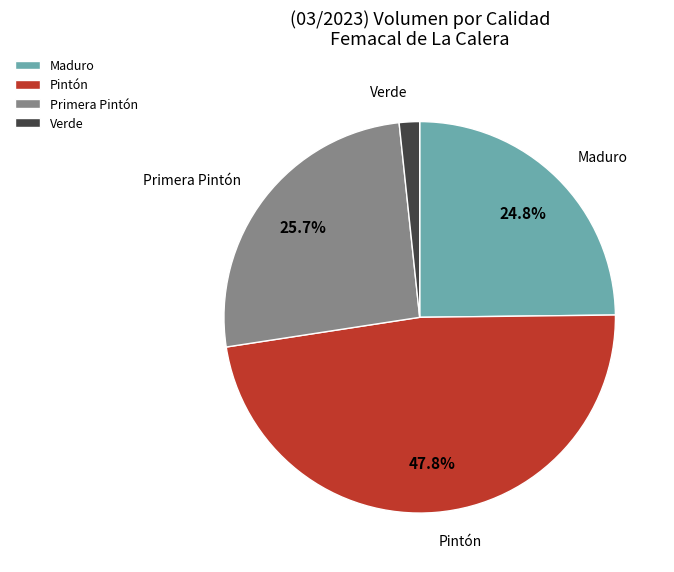

Is there any slice that represents more than half of the pie?

No